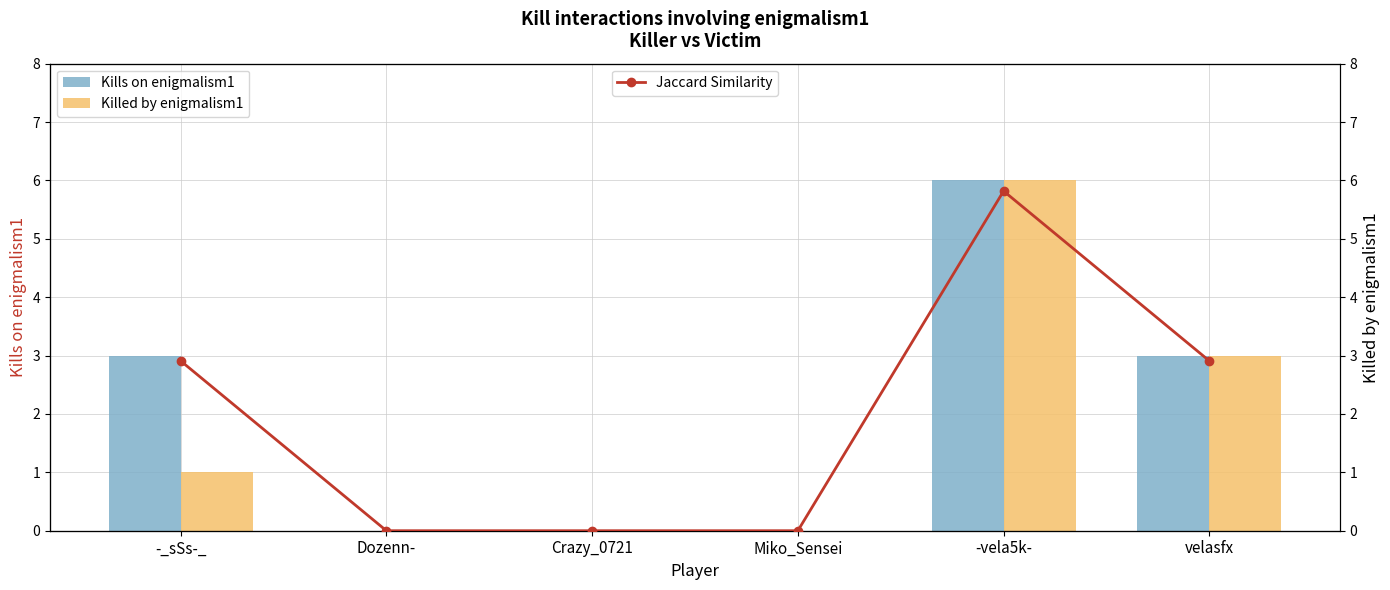

What is the value of the Jaccard Similarity bar at the 1st from the left?

0.4